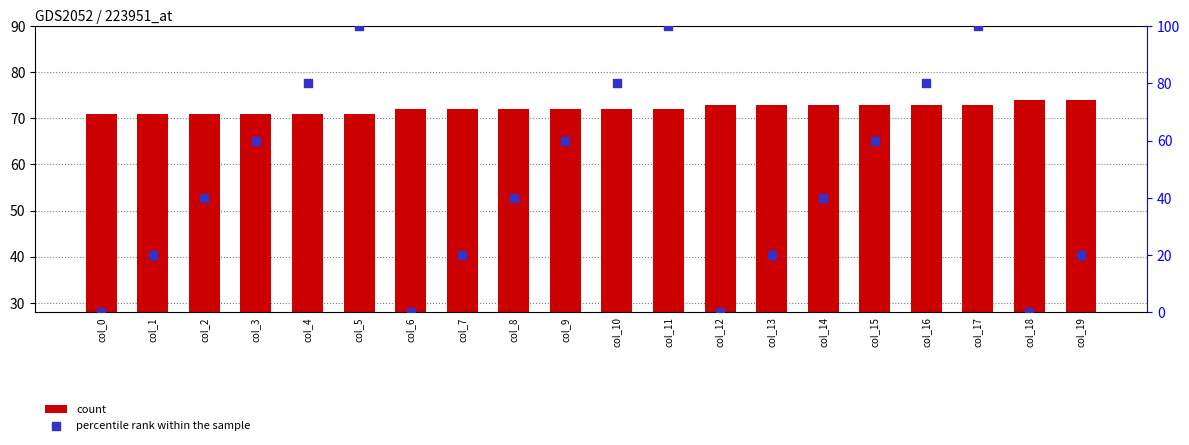

Which series has the largest total across all categories?

count